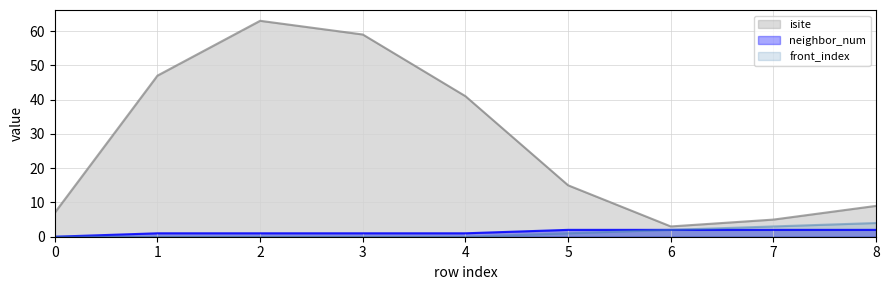

What is the difference between the second highest and second lowest values in the front_index line series?

3